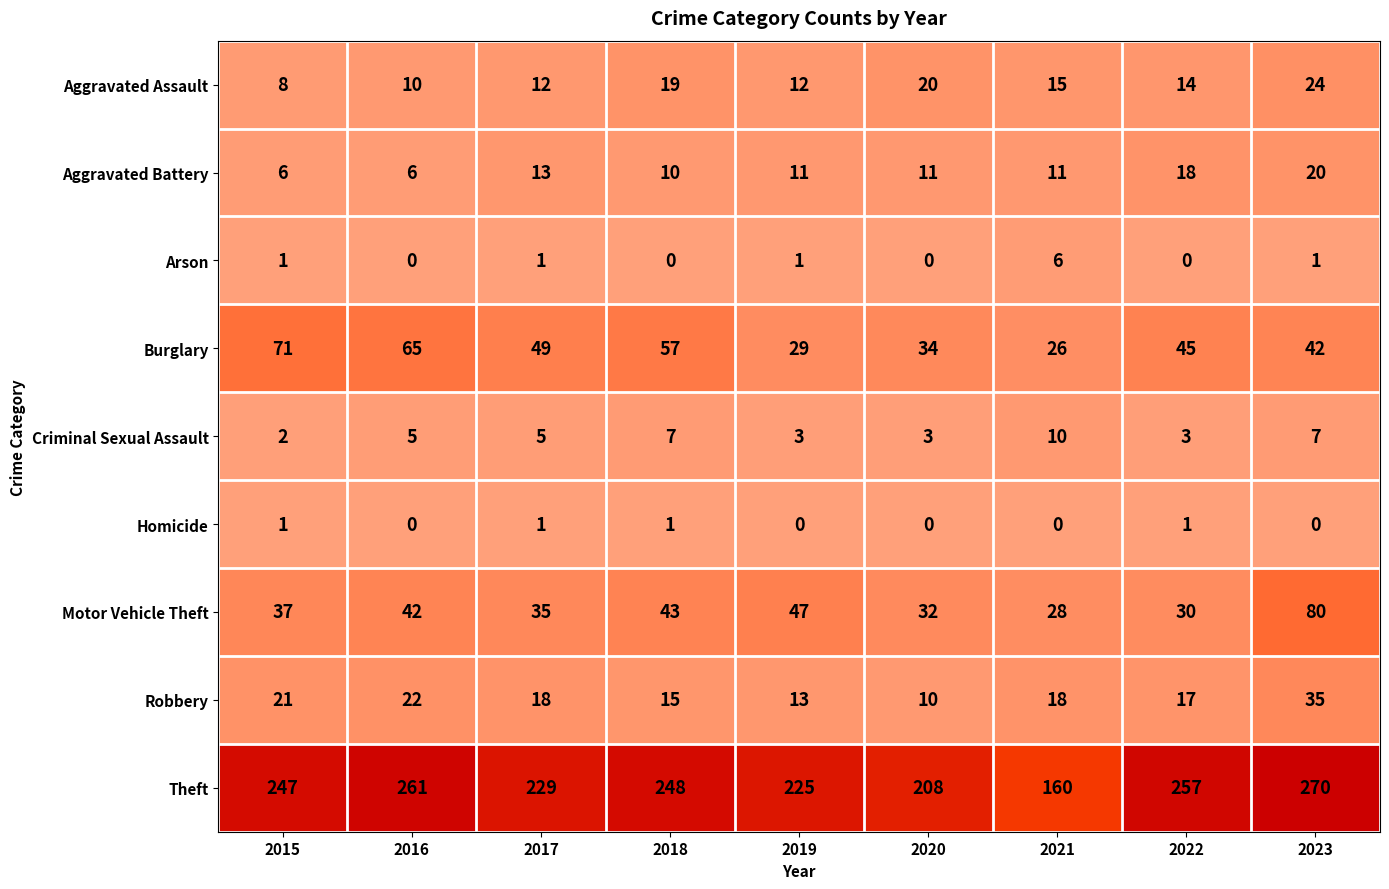

At which category is the sum across all series the highest?

2023